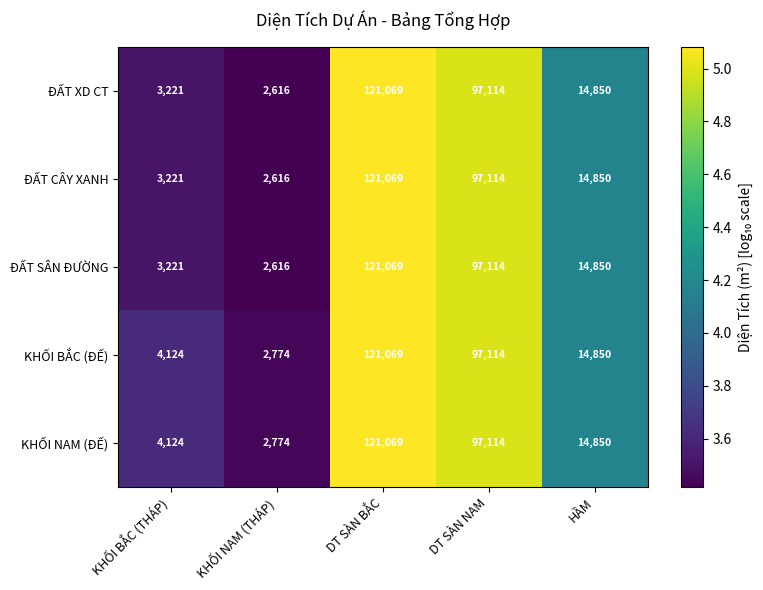

What is the smallest value displayed?

2616